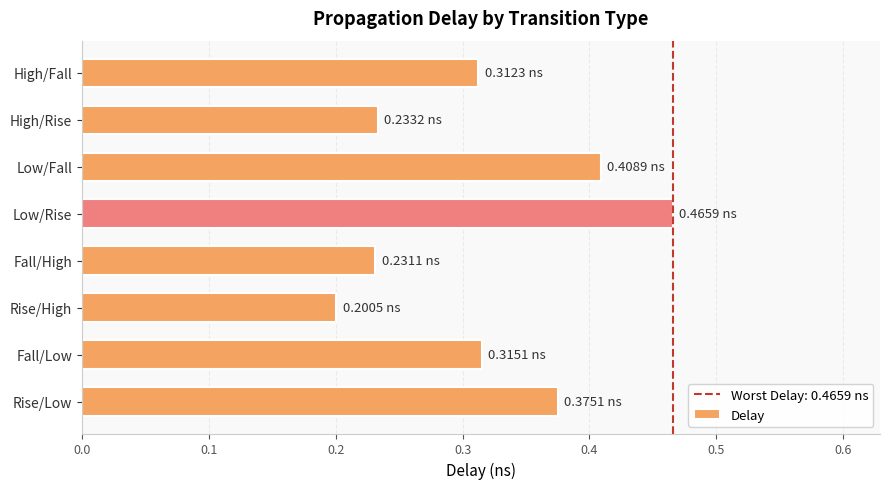

What is the sum of the values at Fall/Low and Low/Fall?

0.7